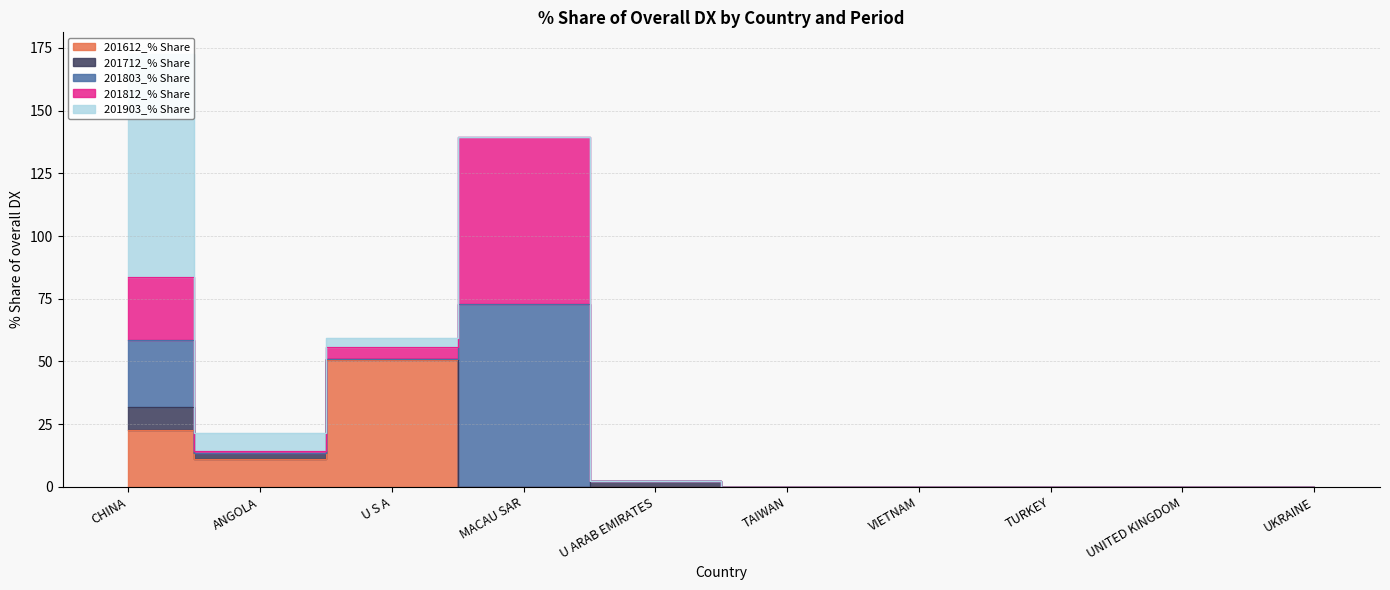

What position from the left is TURKEY?

8